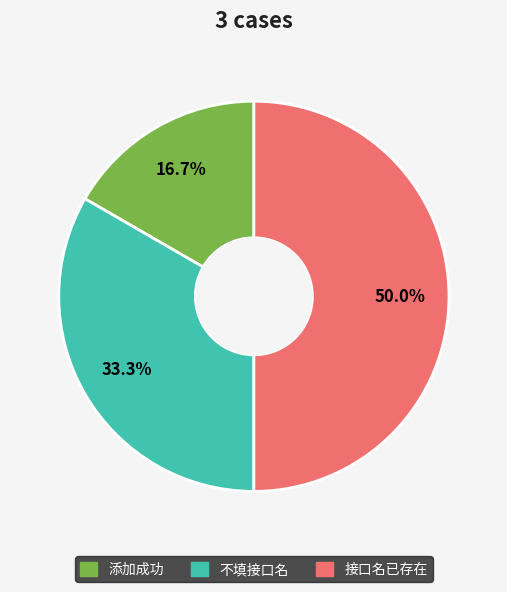

To the nearest percent, what is the difference between the largest and smallest slice percentages?

33%